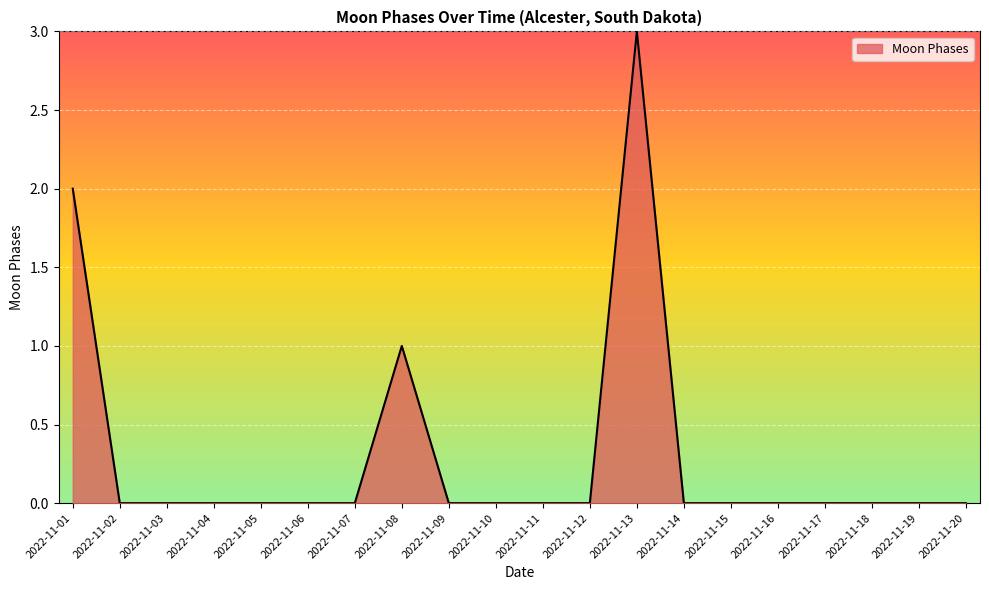

What is the difference between the maximum and minimum values?

3